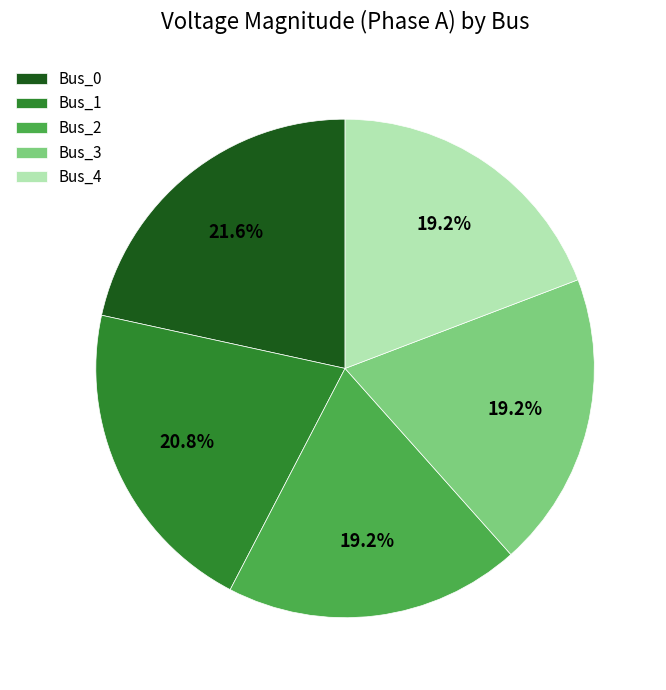

Which category has the biggest portion of the pie?

Bus_0